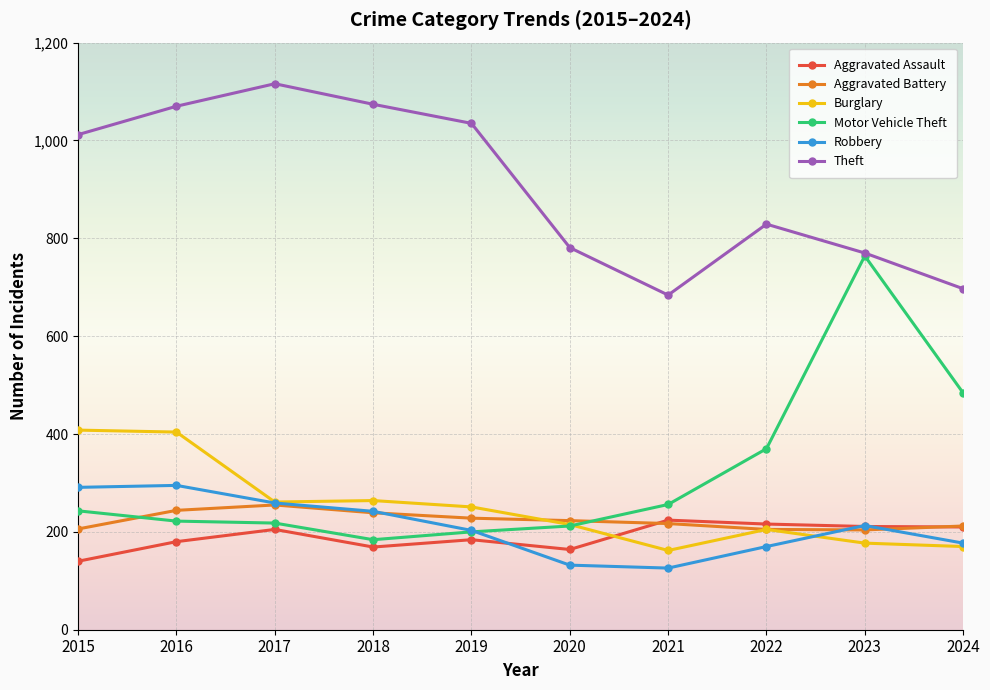

Read the Aggravated Assault value at 2015.

140